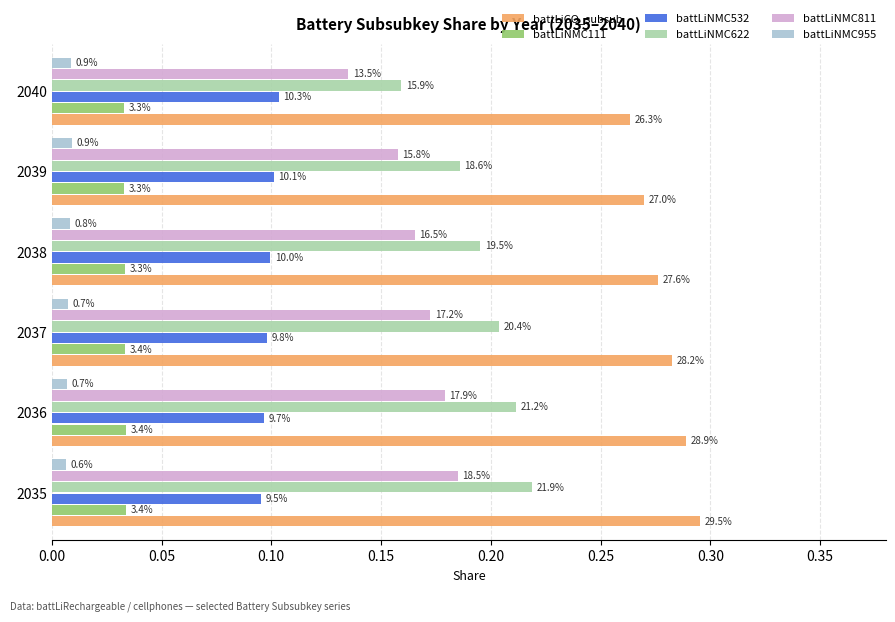

What are all the series names shown in the legend?

battLiCO_subsub, battLiNMC111, battLiNMC532, battLiNMC622, battLiNMC811, battLiNMC955